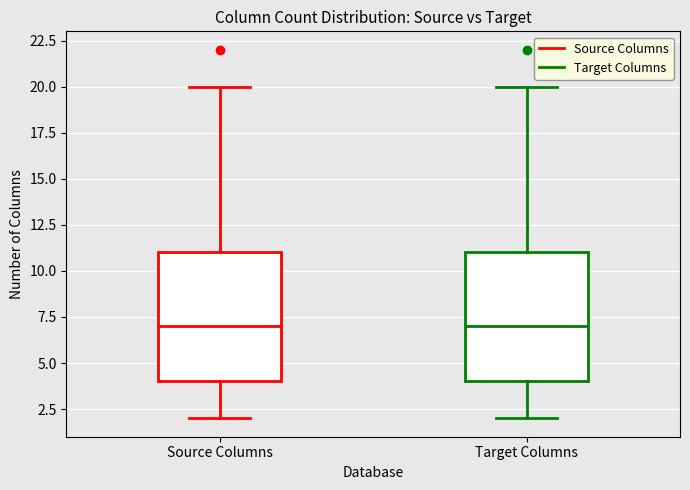

Reading left to right, transcribe this box plot: for each box, give where its median line is, the range the box spans, and where its two whiskers end, as read against the y-axis. The values are not printed on the chart, so give them approximately, as read against the axis.

Source Columns: median 7, box 4 to 11, whiskers 2 to 20
Target Columns: median 7, box 4 to 11, whiskers 2 to 20